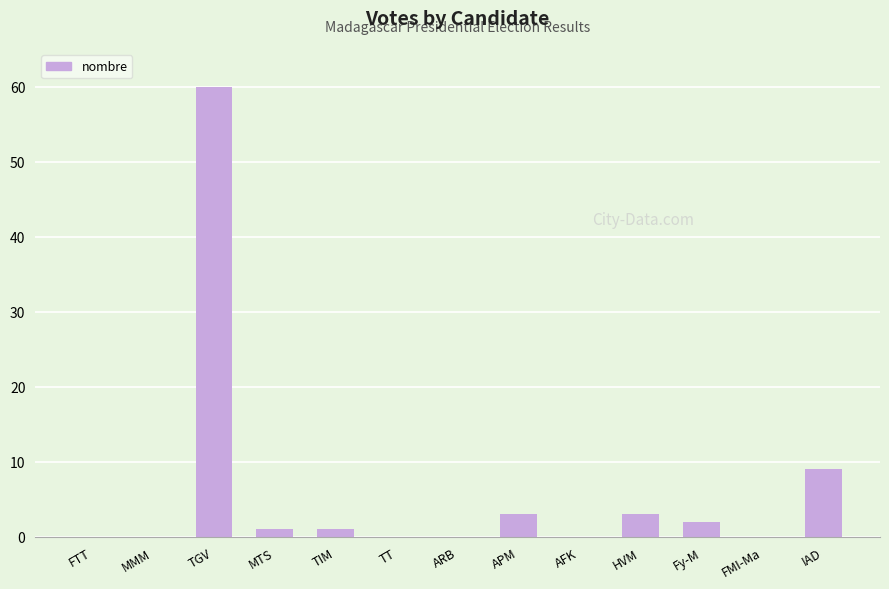

Where is the data nearest to the value 30?

IAD